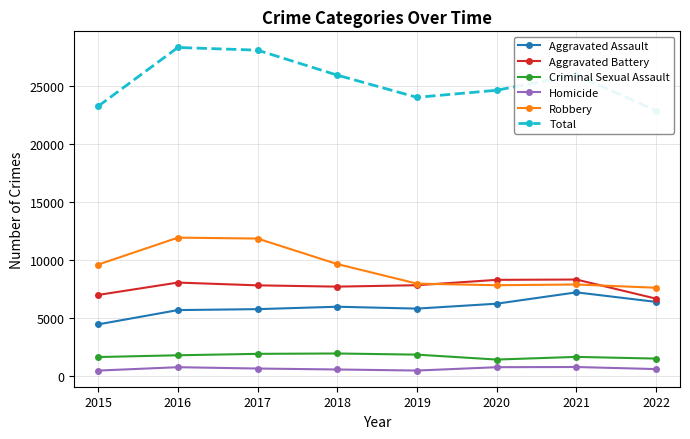

What is the average value of the Criminal Sexual Assault series?

1738